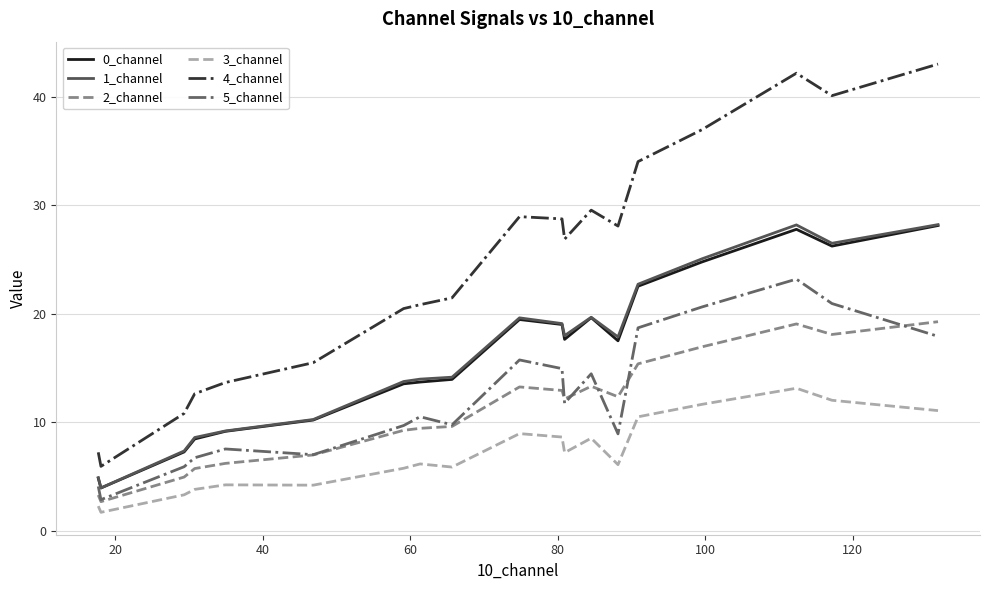

What is the greatest value displayed?

43.0